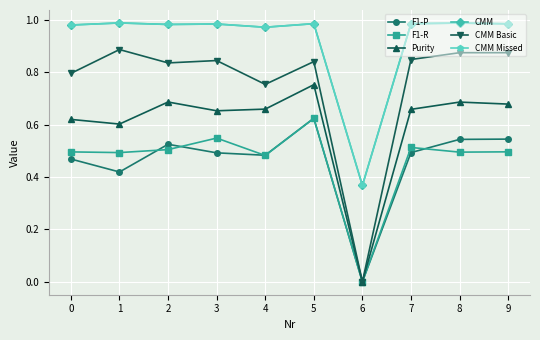

Which label corresponds to the smallest value in the chart?

6